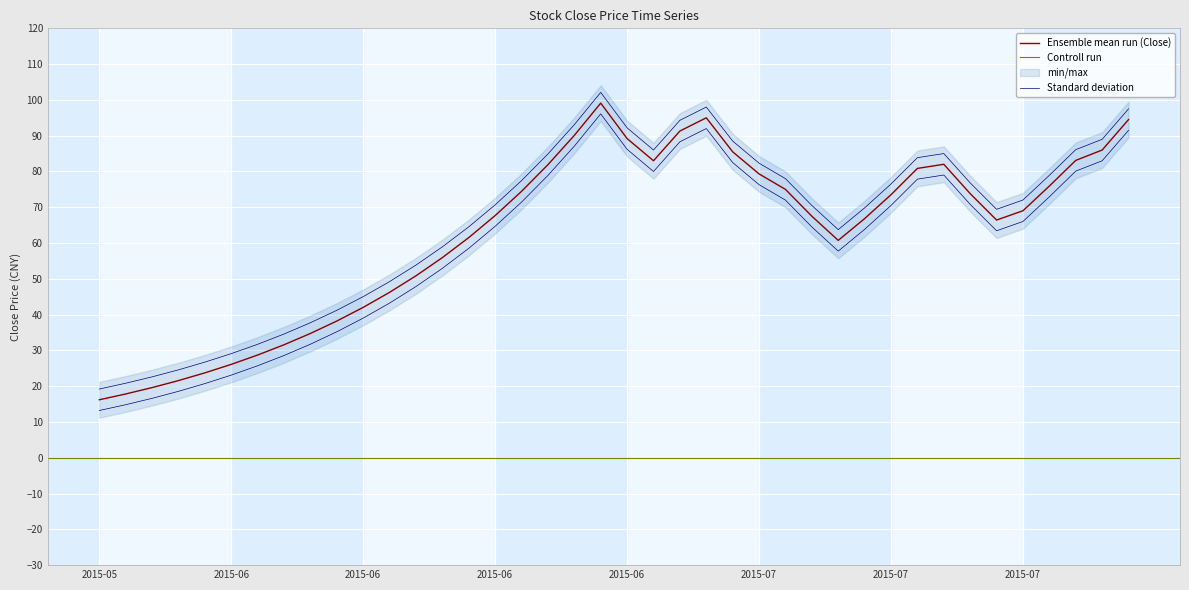

Rank the categories by value from highest to lowest.

2015-06-25, 2015-07-01, 2015-07-23, 2015-06-30, 2015-06-24, 2015-06-26, 2015-07-22, 2015-07-02, 2015-07-21, 2015-06-29, 2015-07-14, 2015-06-23, 2015-07-13, 2015-07-03, 2015-07-20, 2015-07-06, 2015-06-19, 2015-07-15, 2015-07-10, 2015-07-17, 2015-06-18, 2015-07-07, 2015-07-09, 2015-07-16, 2015-06-17, 2015-07-08, 2015-06-16, 2015-06-15, 2015-06-12, 2015-06-11, 2015-06-10, 2015-06-09, 2015-06-08, 2015-06-05, 2015-06-04, 2015-06-03, 2015-06-02, 2015-06-01, 2015-05-29, 2015-05-28